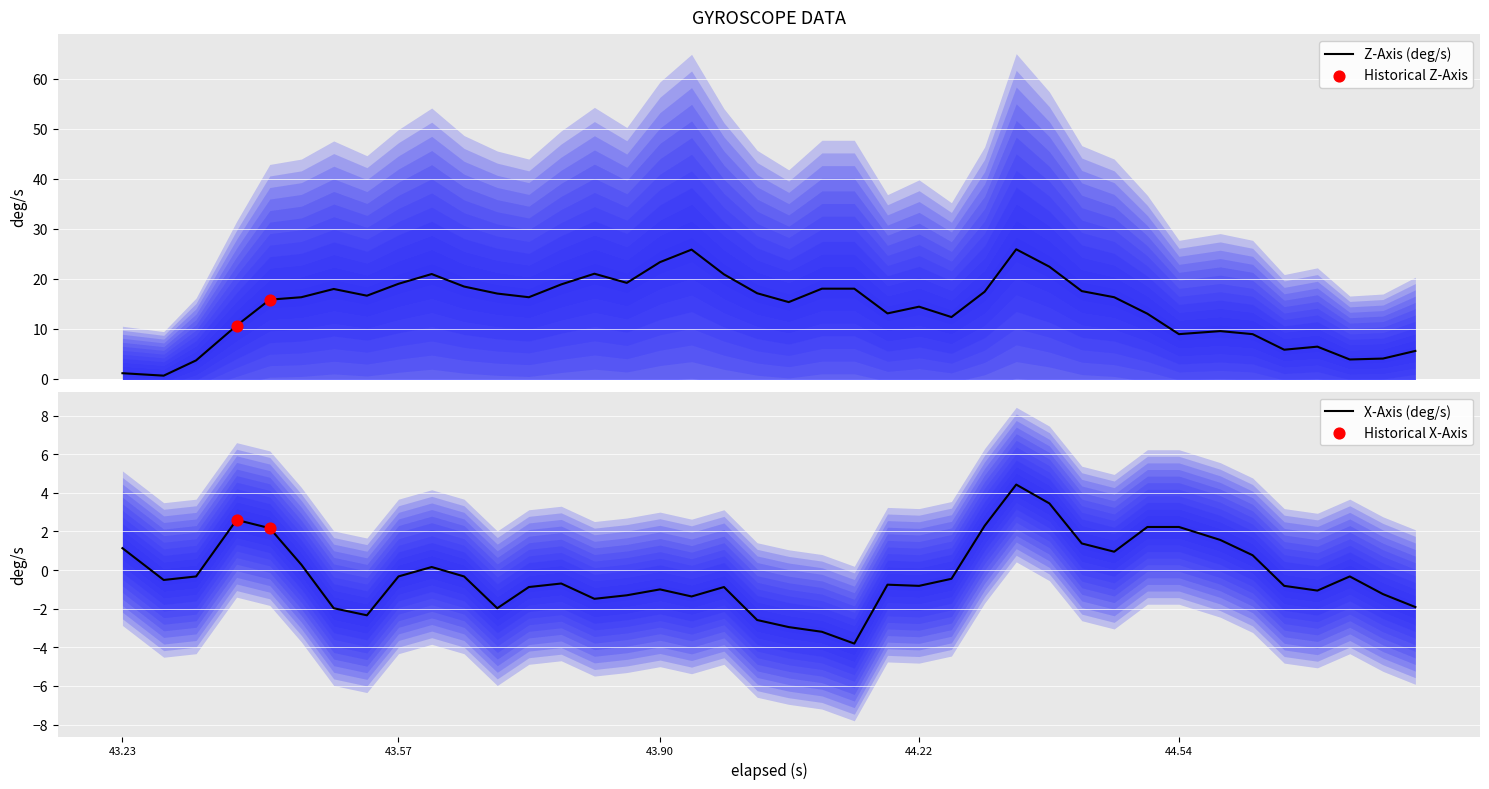

Which series has the largest total across all categories?

z_axis